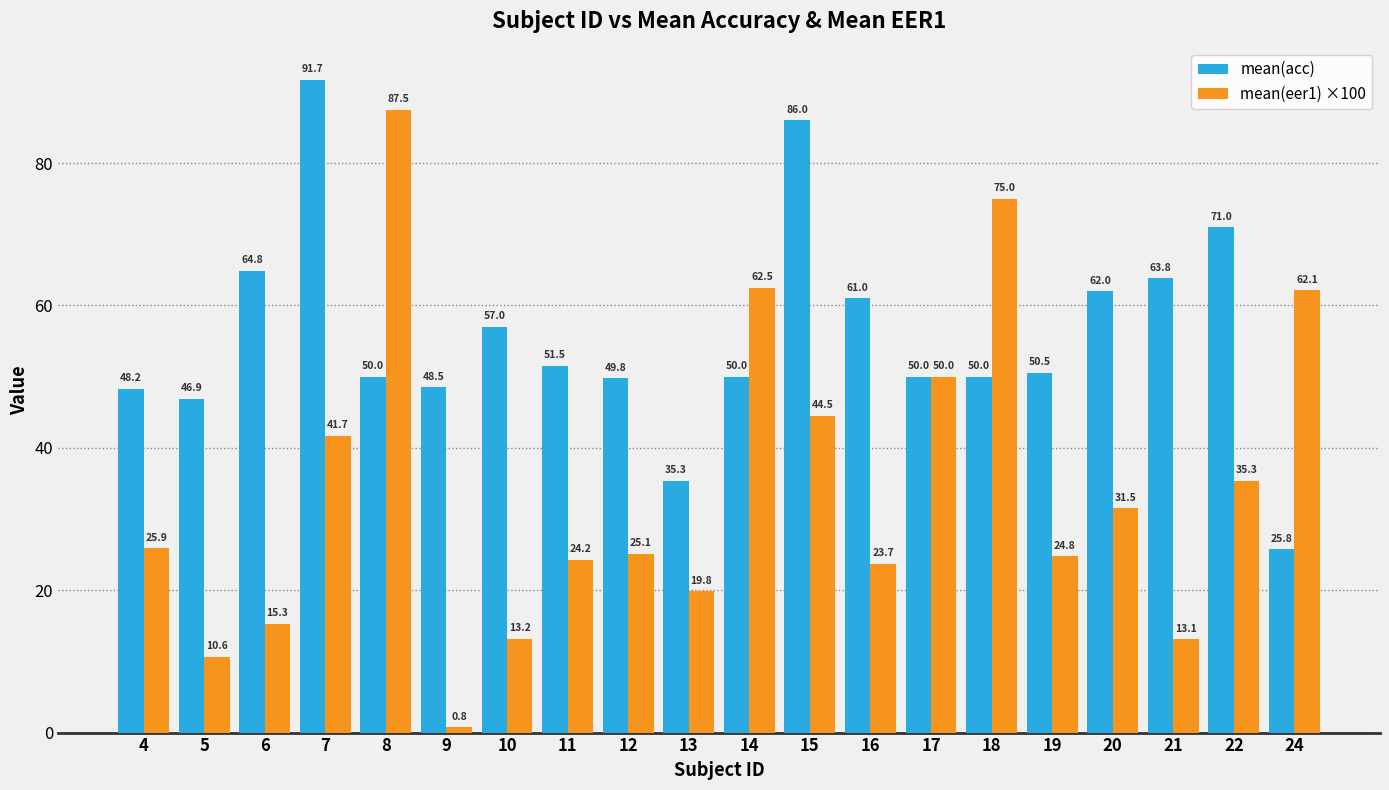

List the series in order of their peak value, lowest first.

mean(eer1) ×100, mean(acc)